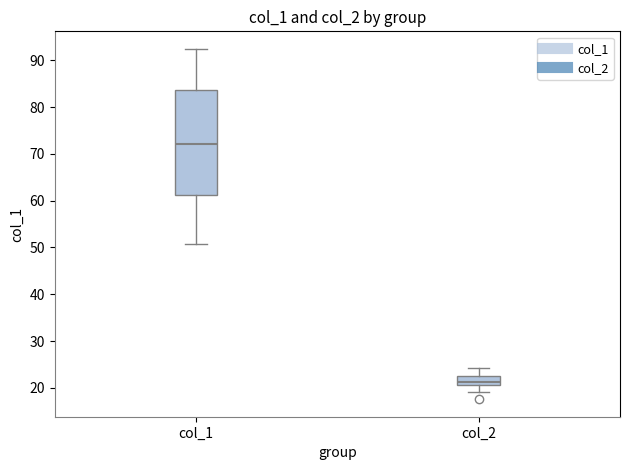

Reading left to right, transcribe this box plot: for each box, give where its median line is, the range the box spans, and where its two whiskers end, as read against the y-axis. The values are not printed on the chart, so give them approximately, as read against the axis.

col_1: median 72, box 61 to 84, whiskers 51 to 92
col_2: median 21 (just above the box's lower edge), box 21 to 22, whiskers 19 to 24